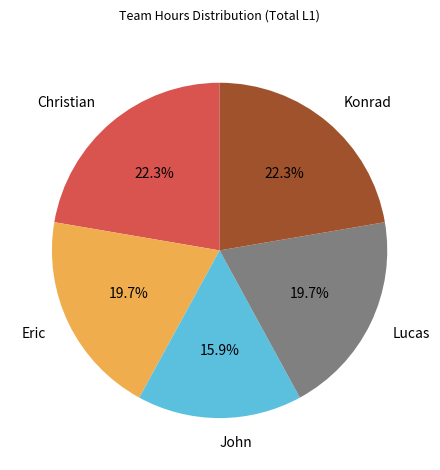

How many slices are in this pie chart?

5